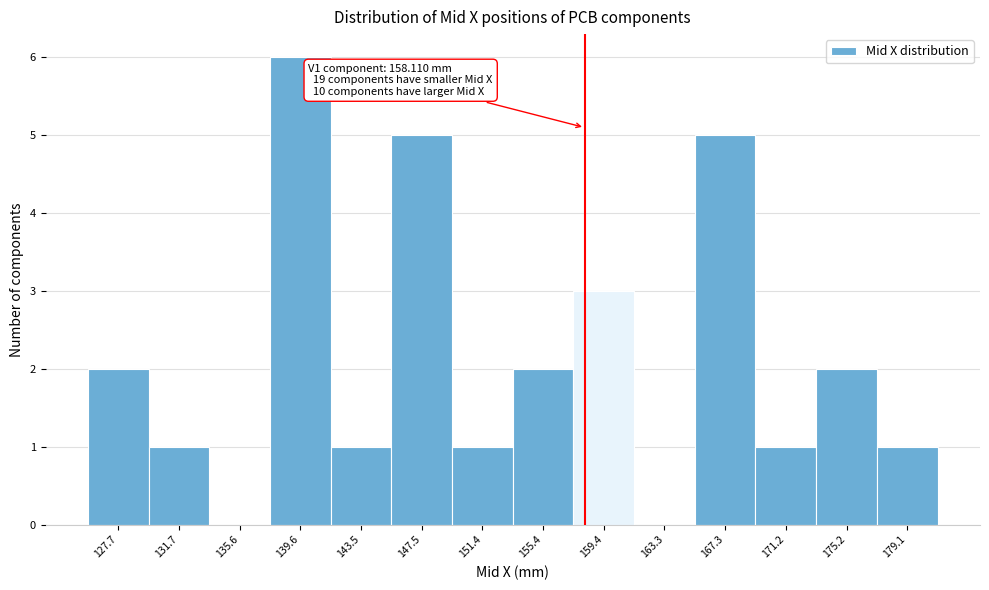

Over which range of the x-axis is the bar tallest?

137.5 to 141.5